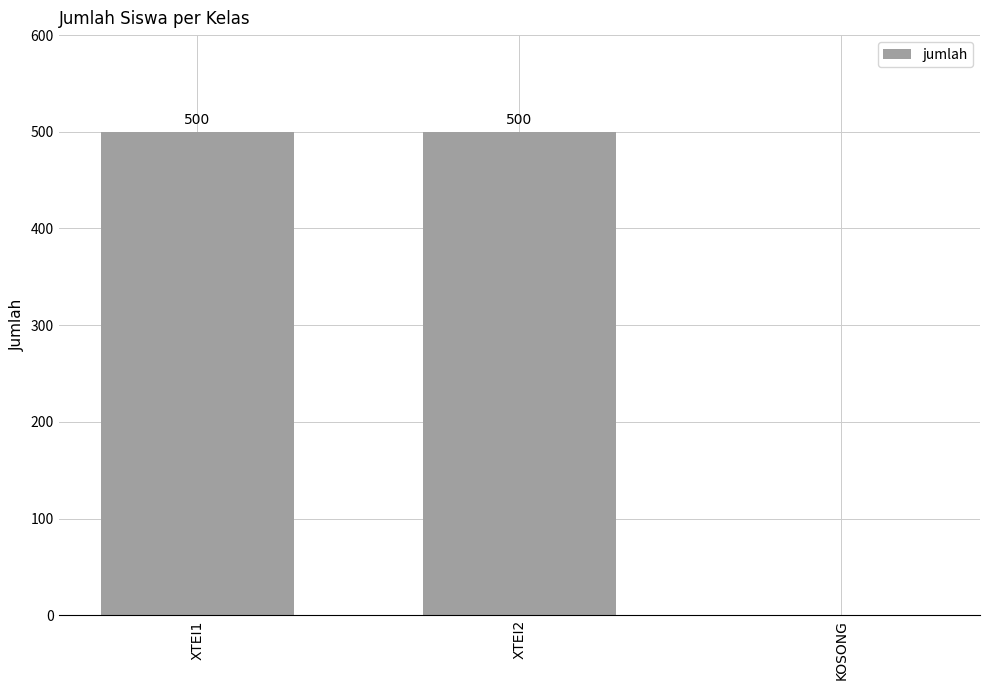

The value at KOSONG is 266. True or false?

False